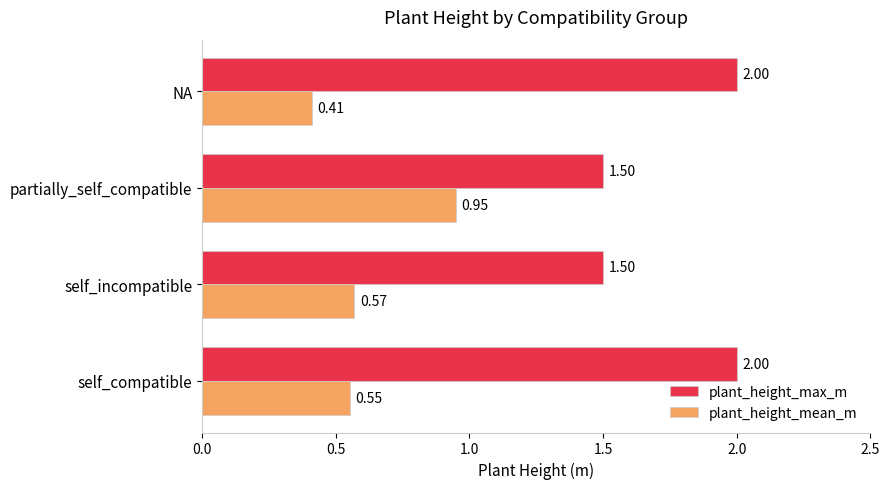

At which category does the chart reach its minimum across all series?

NA